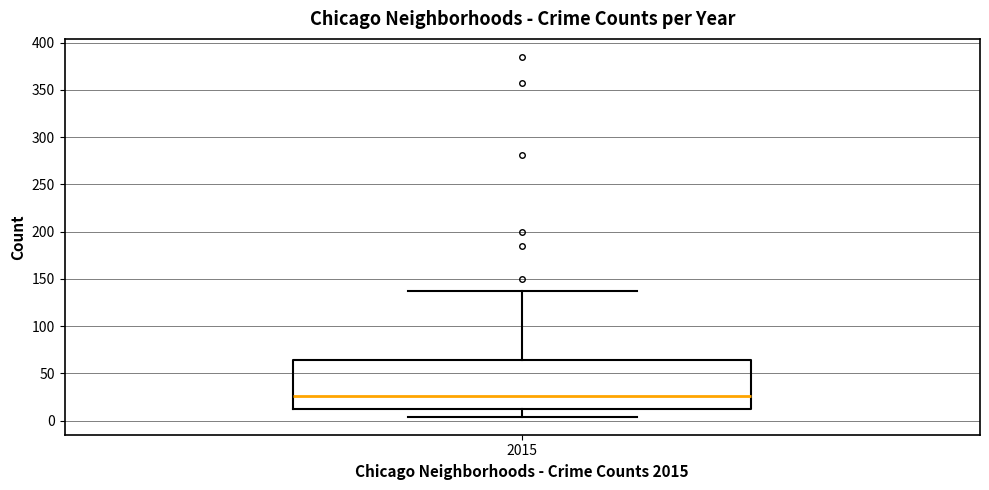

Transcribe this box plot: give where the median line is, the range the box spans, and where the two whiskers end, as read against the y-axis. The values are not printed on the chart, so give them approximately, as read against the axis.

median 25, box 10 to 65, whiskers 5 to 135